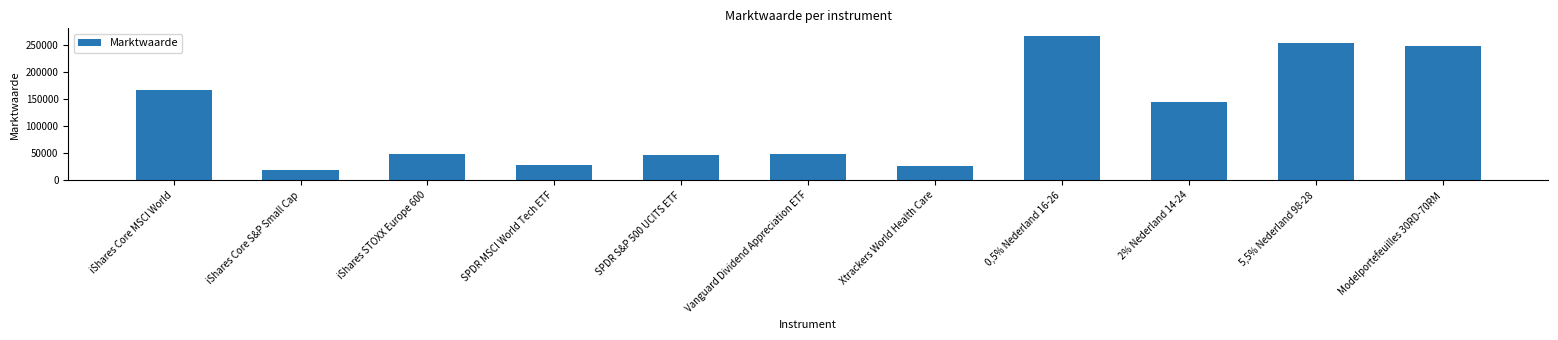

What value does the data have at SPDR MSCI World Tech ETF, to the nearest 10?

28600